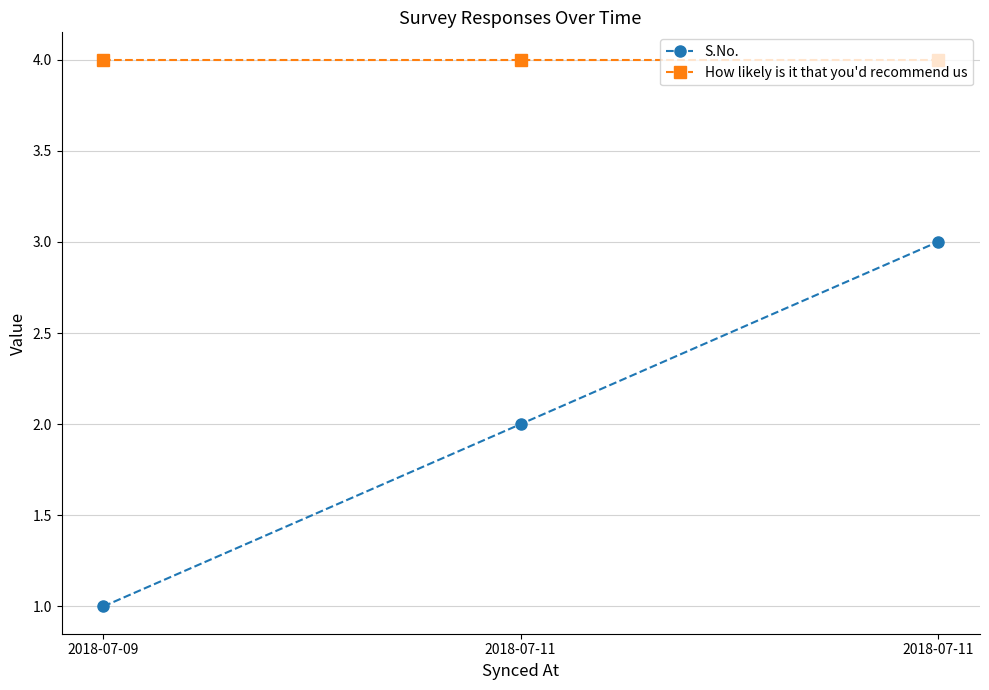

Which series has the widest spread of values?

S.No.